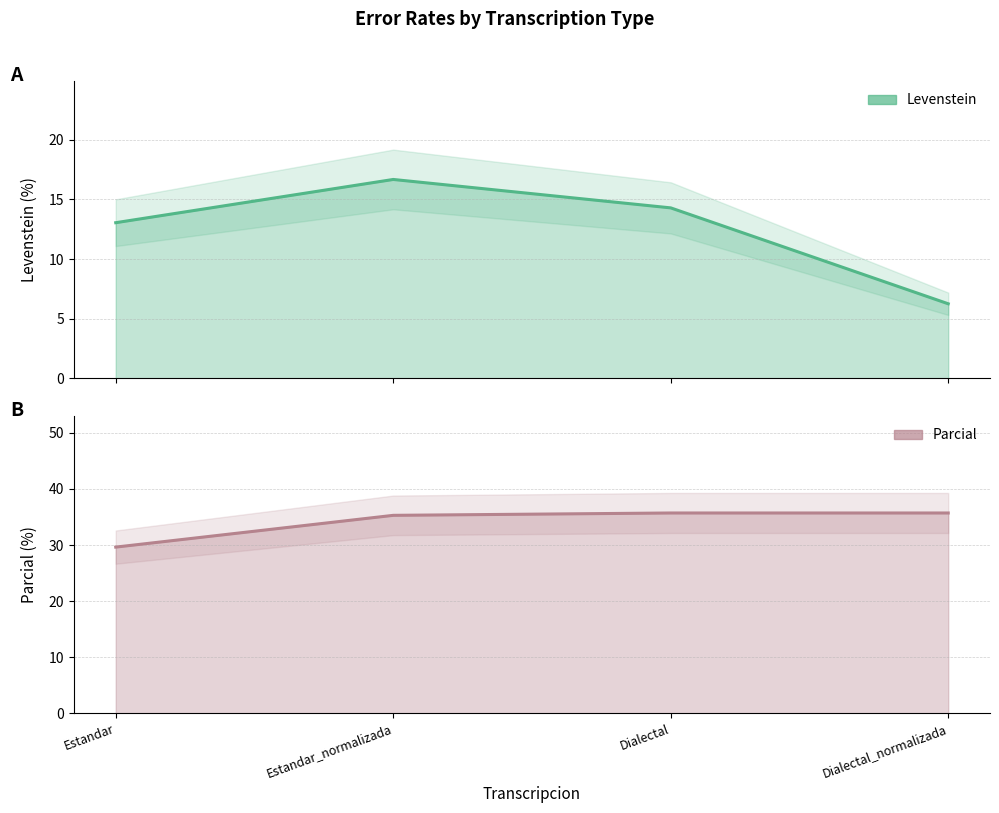

What is the highest value of the Parcial series?

35.7